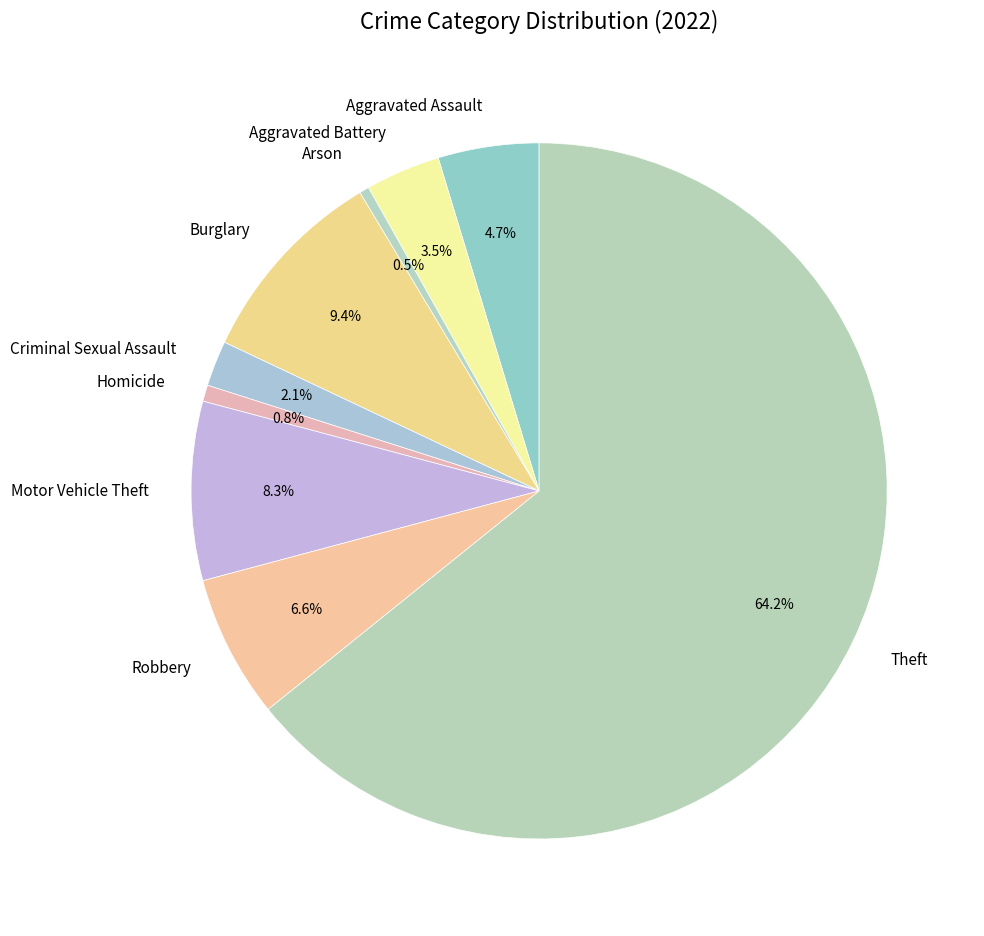

How many segments does this pie chart have?

9